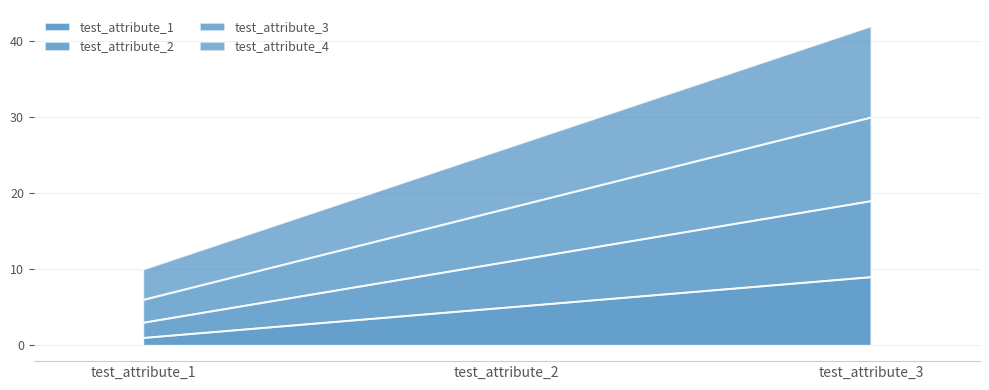

At how many categories does at least one series exceed 35?

1